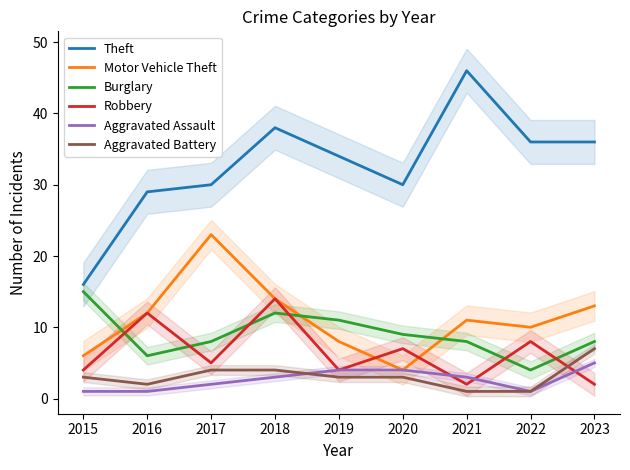

What is the average value of the Theft series?

33